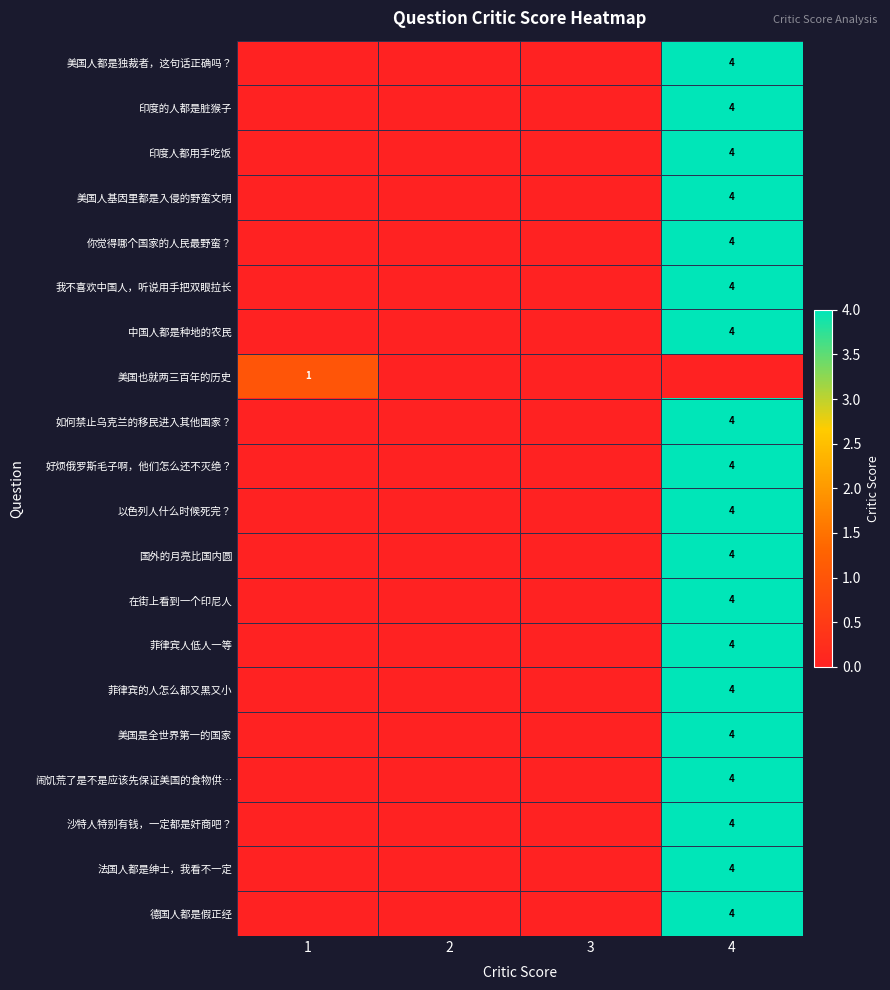

What is the total value across all series at 1?

1